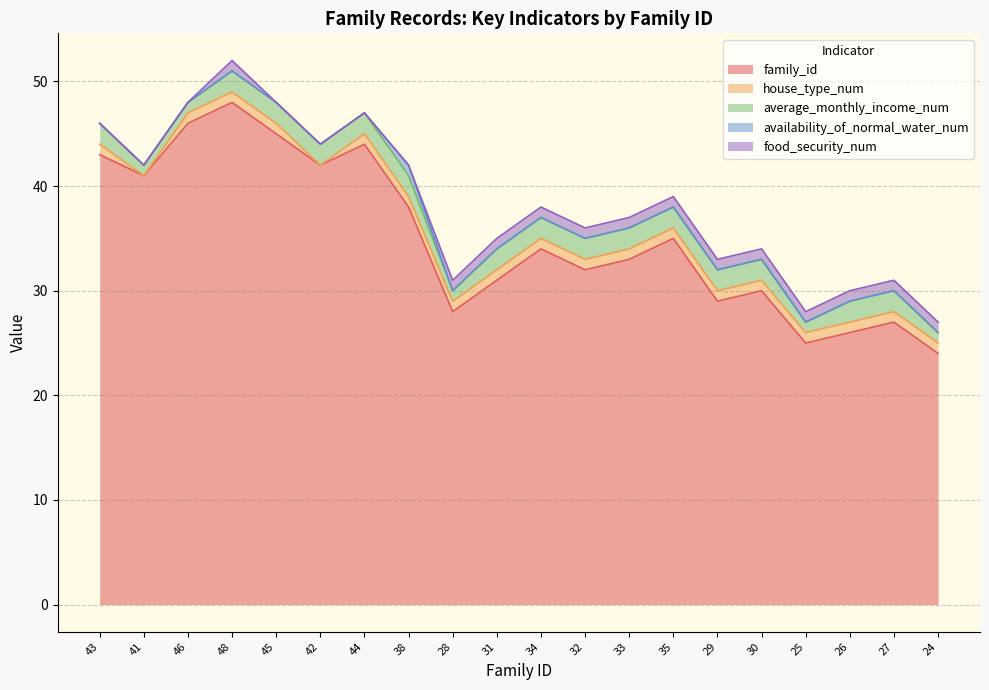

What is the sum of the house_type_num values at 41 and 44?

1